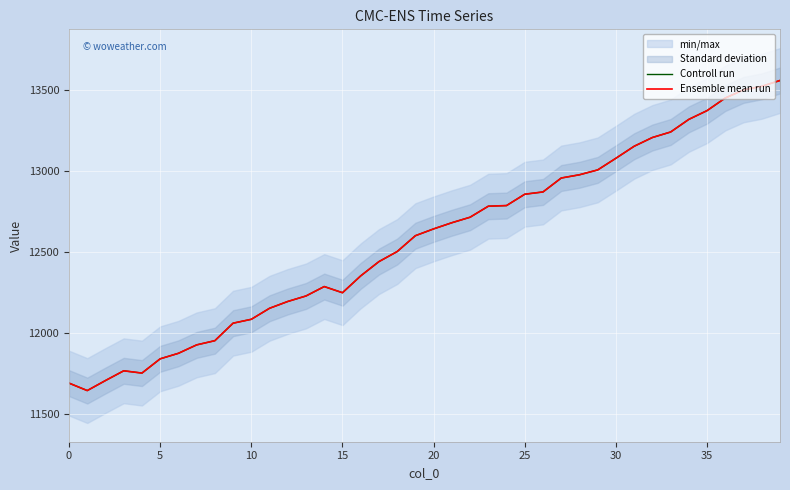

Is the value of Ensemble mean run at 23 greater than the value of Controll run at 12?

Yes